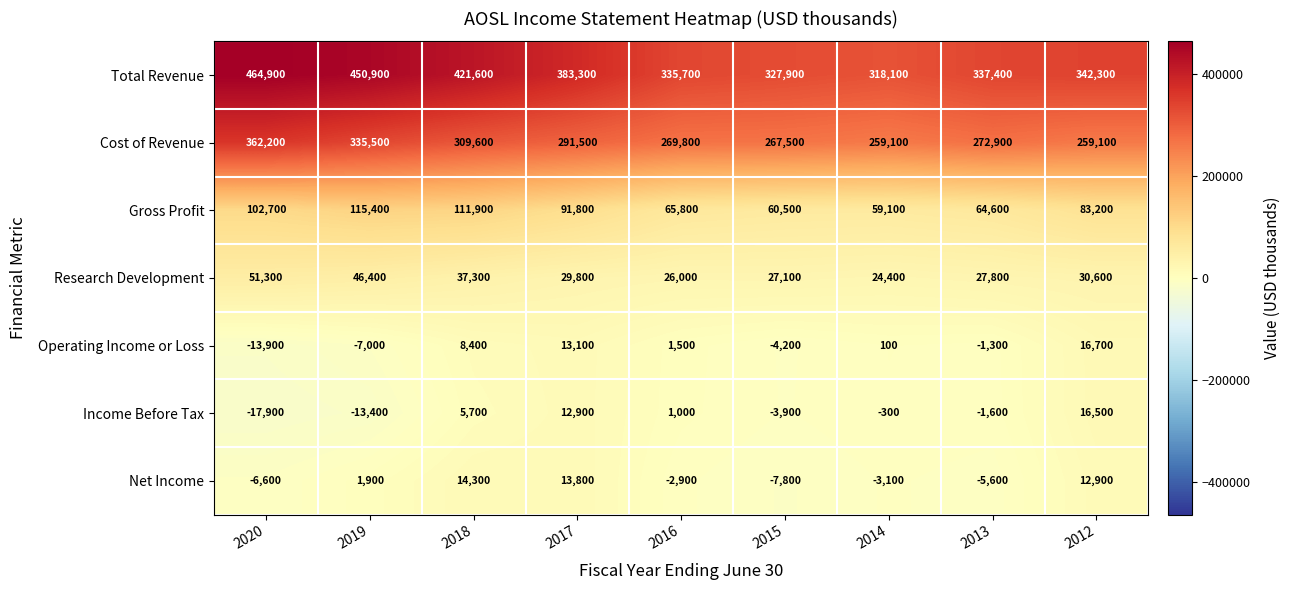

True or false: Income Before Tax has a value of 18259 at 2017.

False